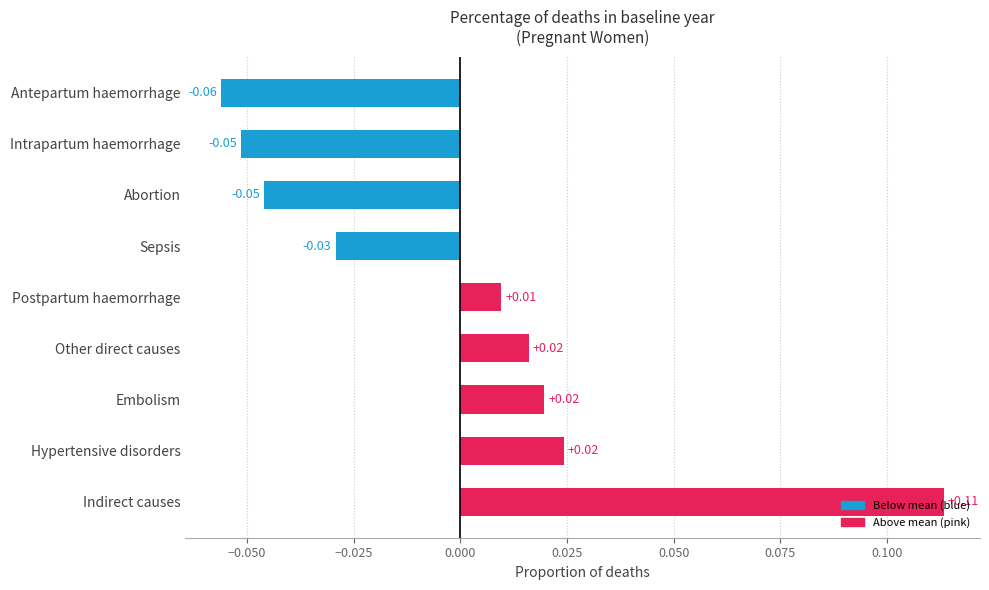

Count the number of categories in the chart.

9